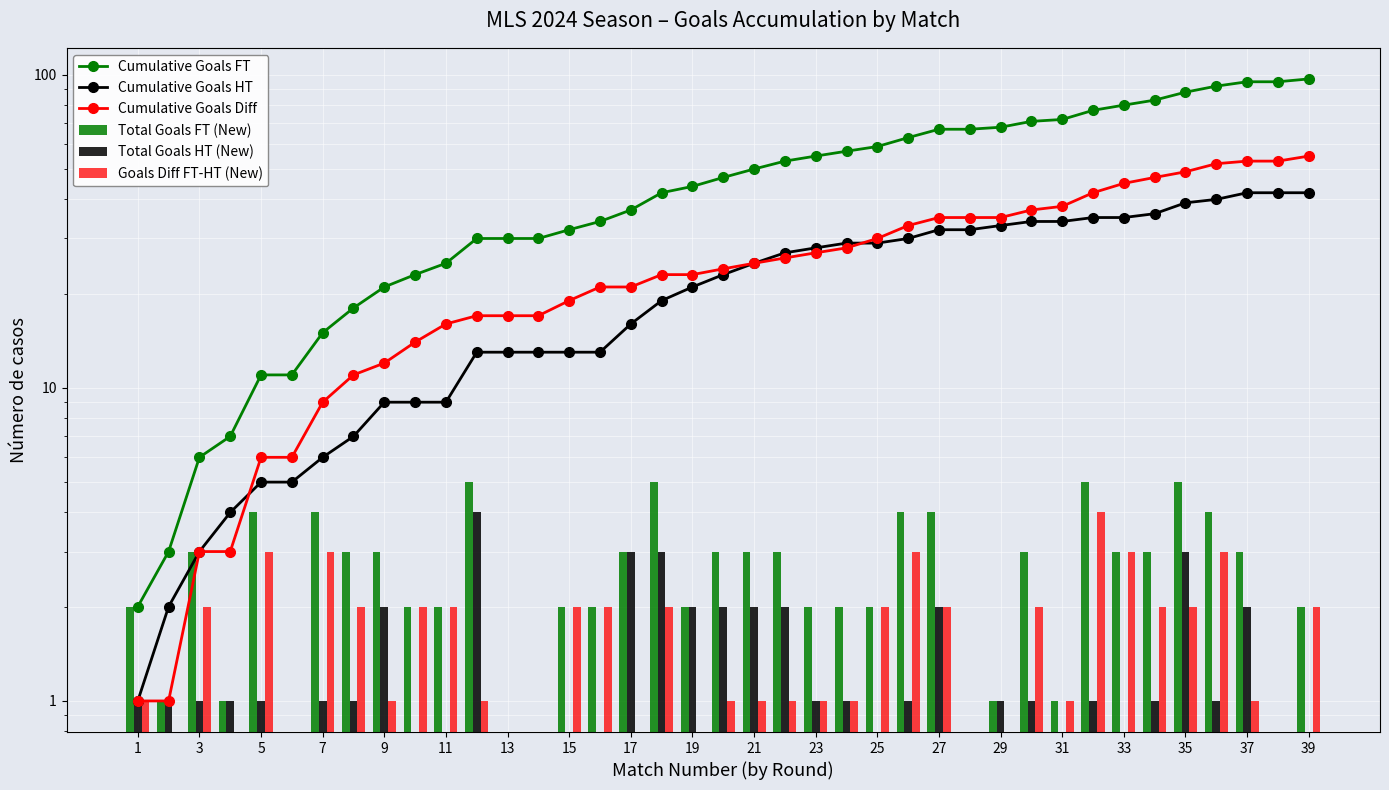

List the series in order of their peak value, lowest first.

Total Goals HT (New), Goals Diff FT-HT (New), Total Goals FT (New), Cumulative Goals HT, Cumulative Goals Diff, Cumulative Goals FT